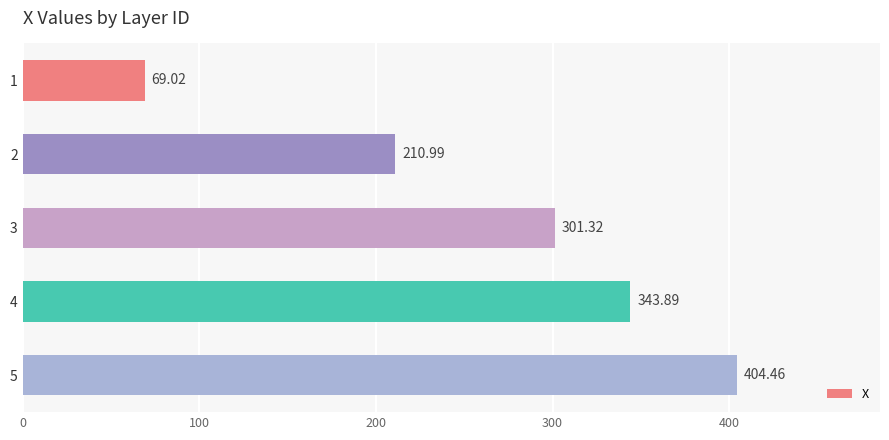

What is the difference between the values at 2 and 4?

132.9